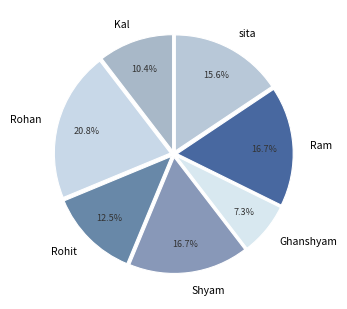

To the nearest percent, what portion does Shyam represent?

17%